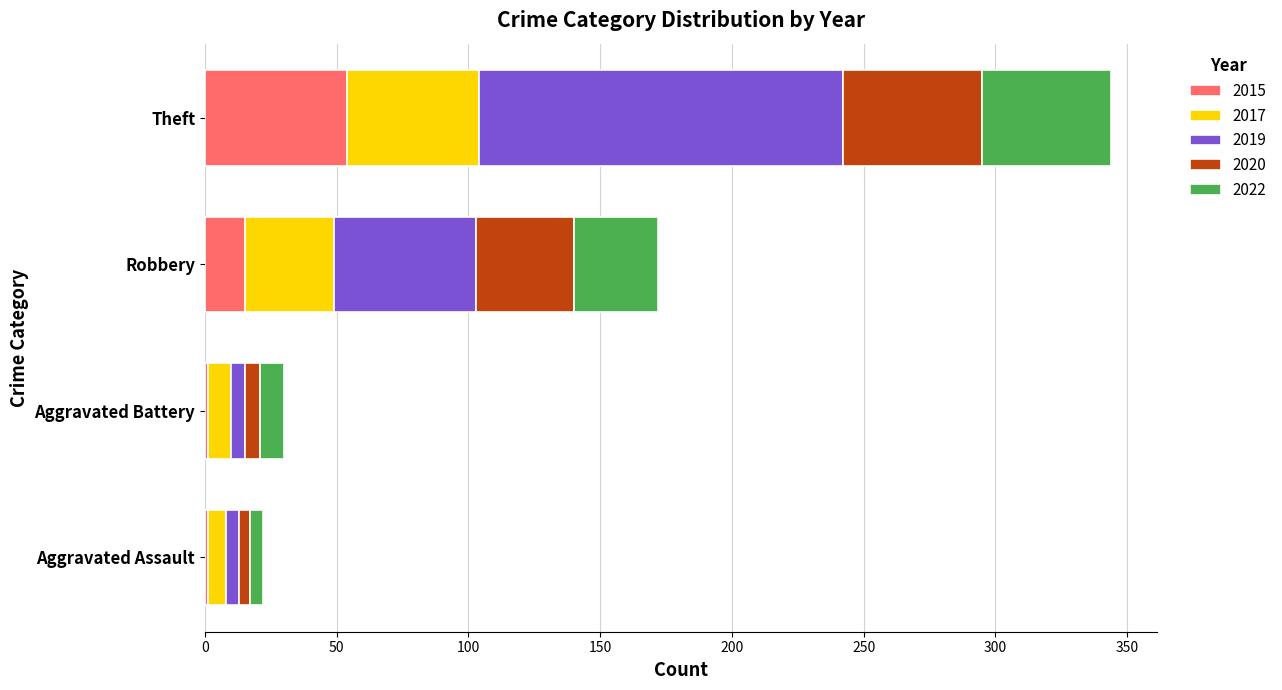

At which label does 2015 reach its peak?

Theft